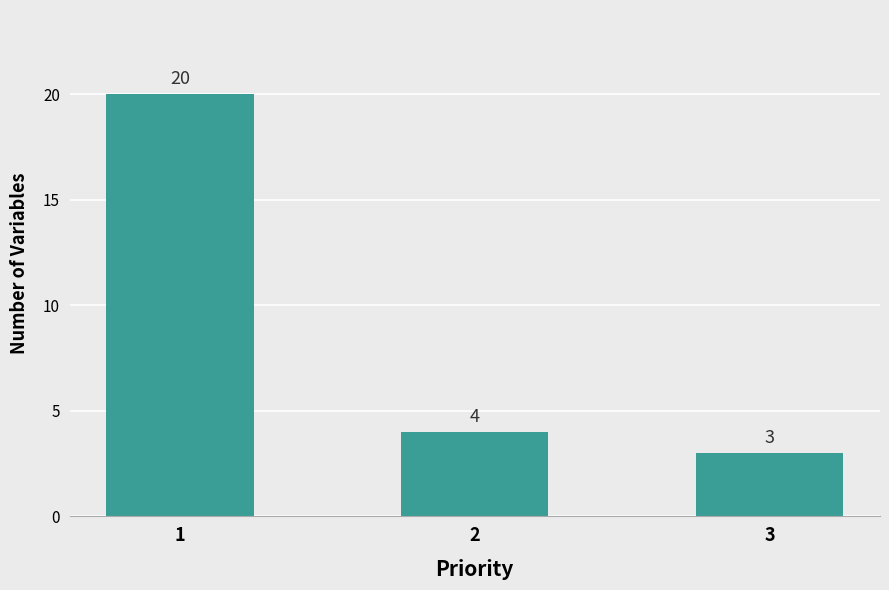

At which label does the data first exceed 4?

1